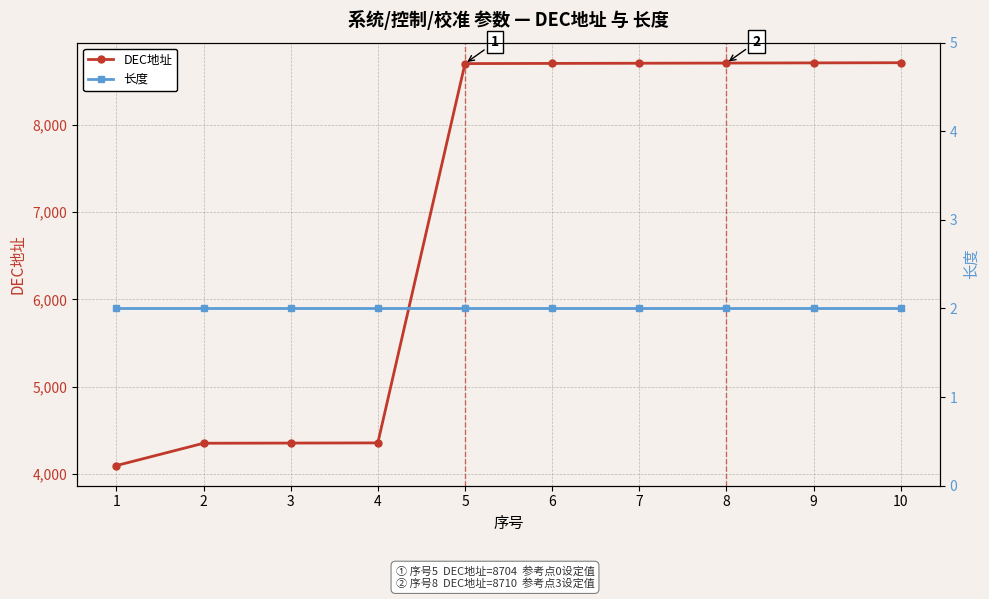

What is the total value across all series at 2?

4354